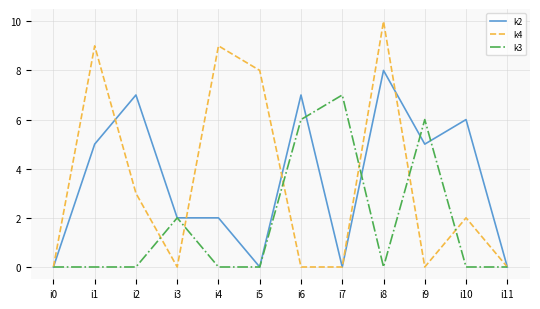

What is the difference between the second highest and second lowest values in the k4 series?

9